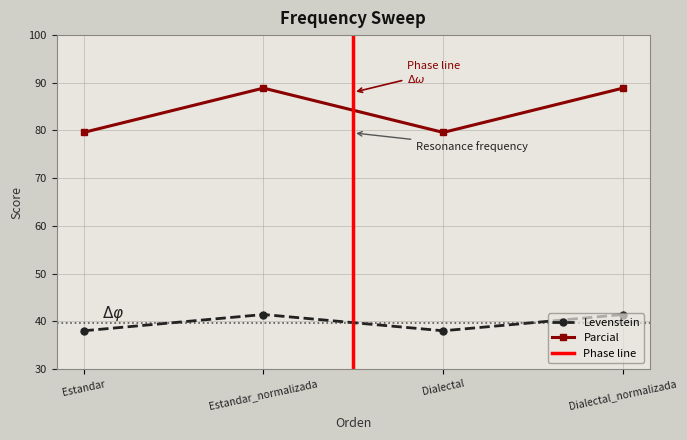

Is this an area chart (filled region under the line)?

No